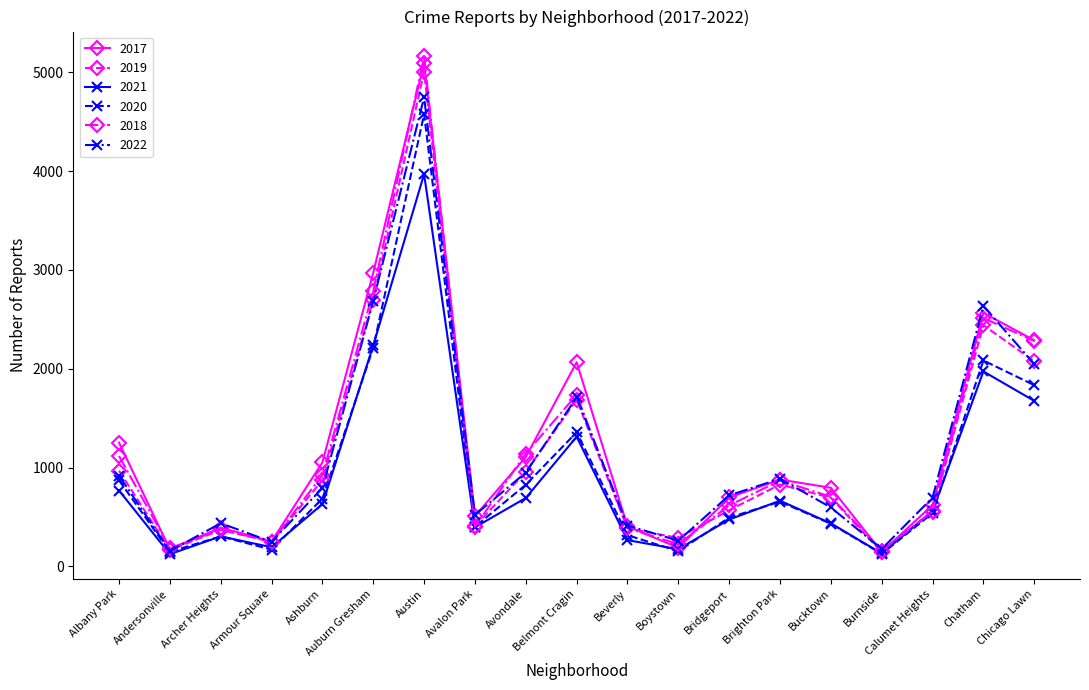

Which category has the highest value across all series?

Austin